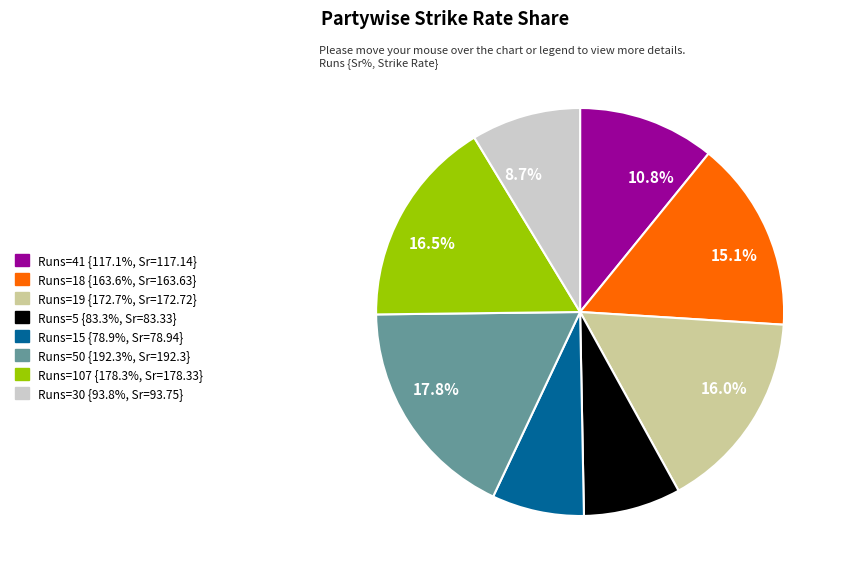

Which has a higher value, Runs=50 {192.3%, Sr=192.3} or Runs=19 {172.7%, Sr=172.72}?

Runs=50 {192.3%, Sr=192.3}